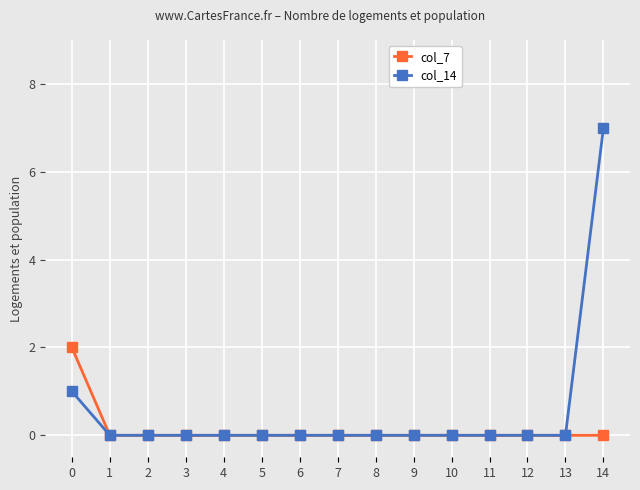

At which category does the chart reach its peak across all series?

14